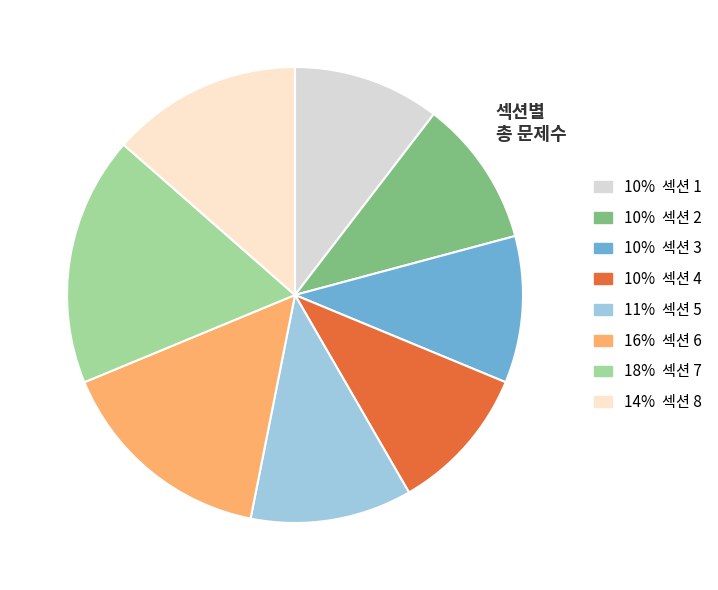

Does any single category account for the majority?

No